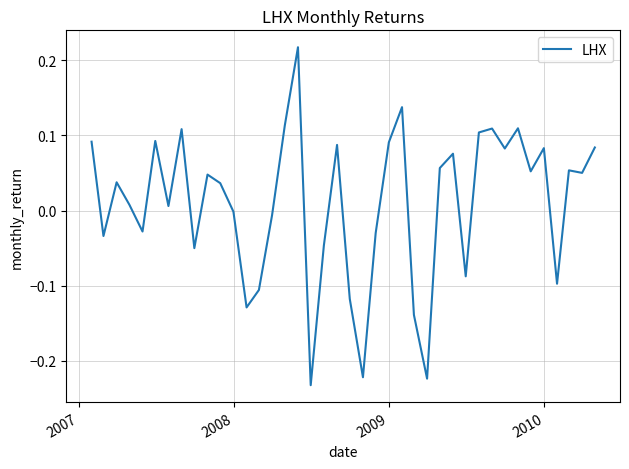

What is the difference between the maximum and minimum values?

0.4